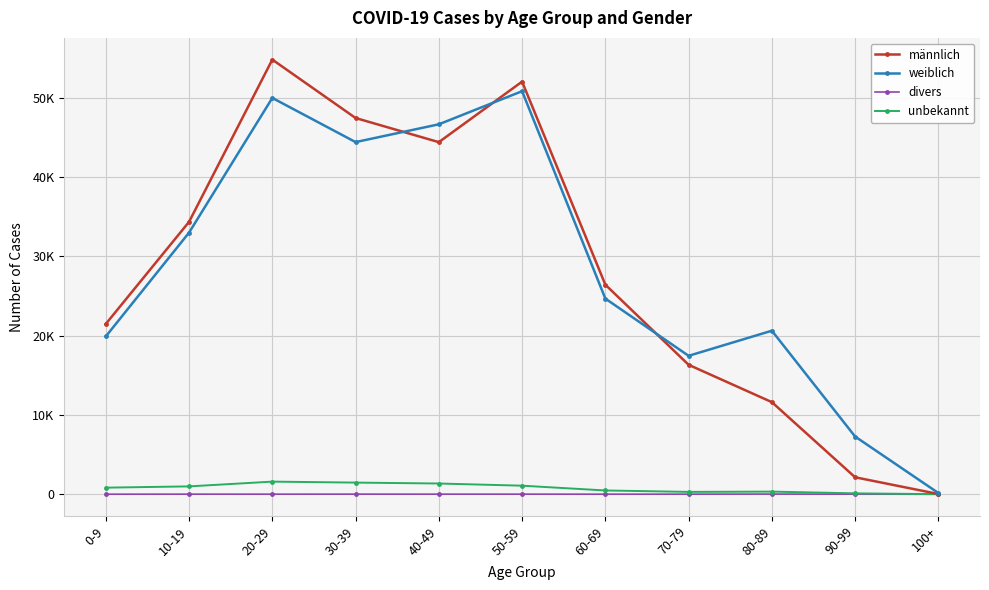

What are all the series names shown in the legend?

männlich, weiblich, divers, unbekannt